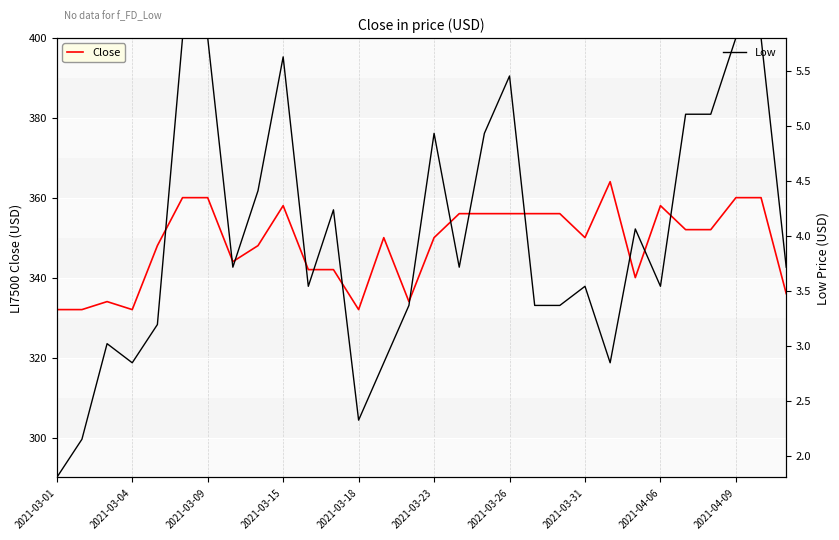

What is the lowest value of the Close series?

332